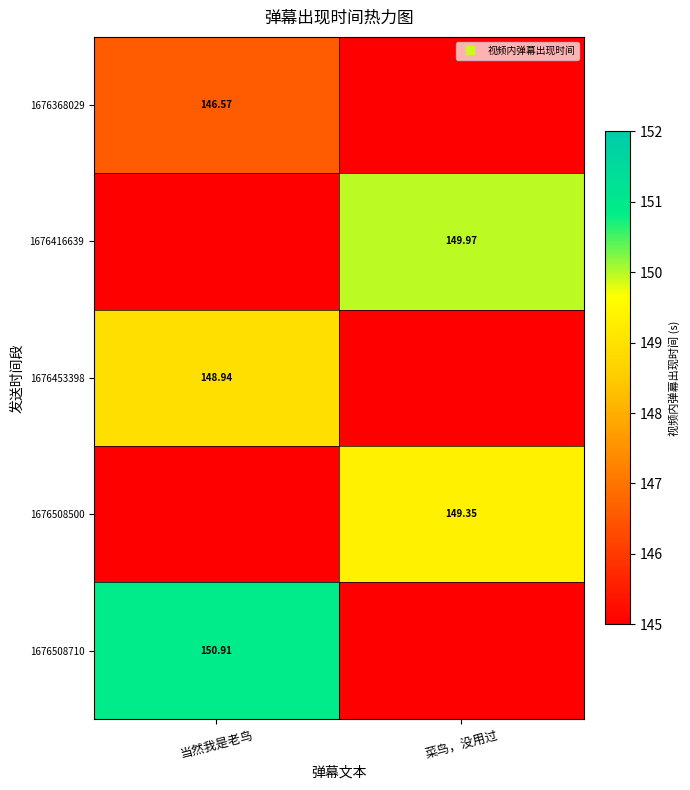

Between 当然我是老鸟 and 菜鸟，没用过, which series saw the biggest shift?

1676508710